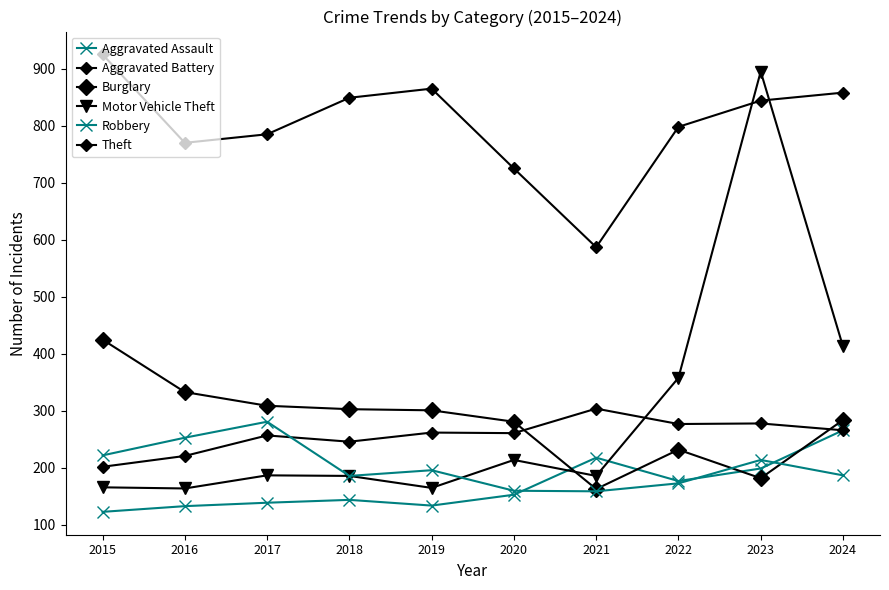

How many intersections are there between Aggravated Assault and Robbery?

3